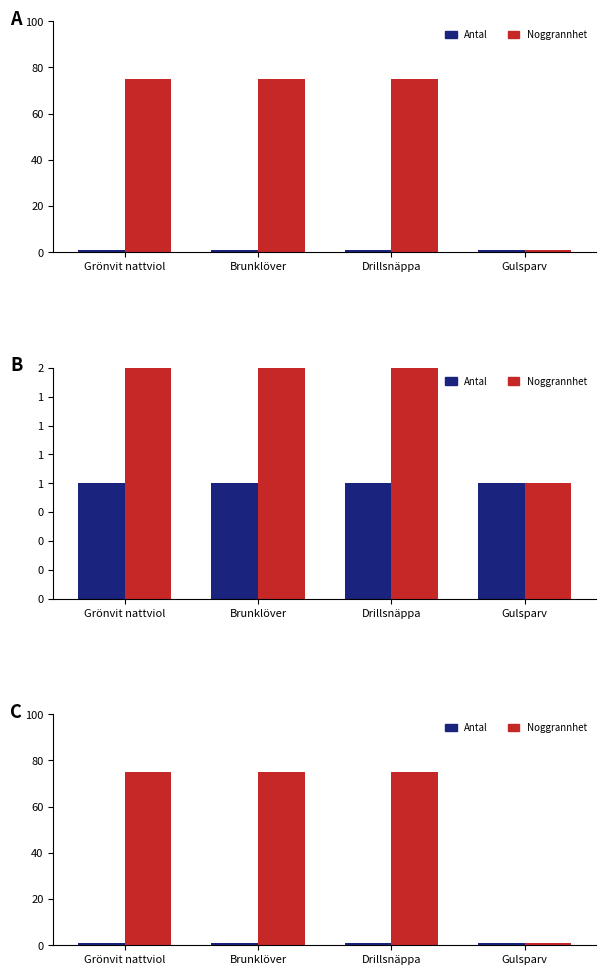

What is the sum of the Antal values at Grönvit nattviol and Brunklöver?

2